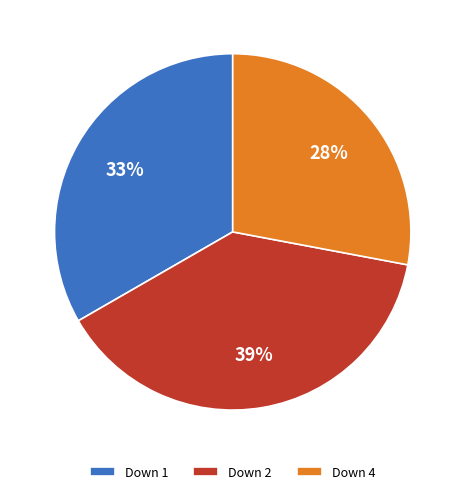

To the nearest percent, what is the difference between the Down 1 and Down 4 slice percentages?

5%